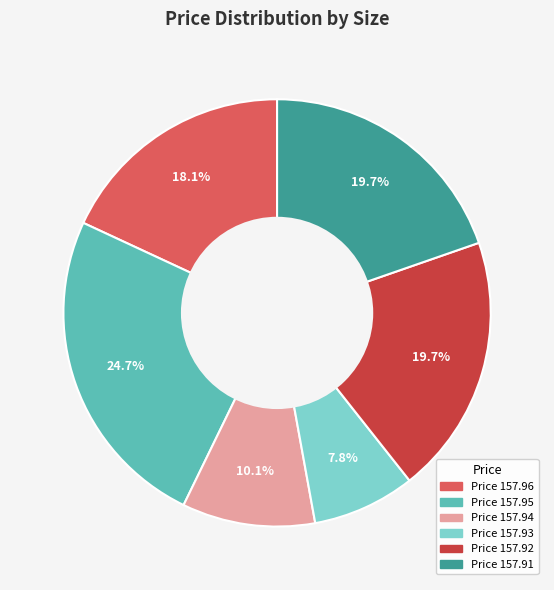

Is there any slice that represents more than half of the pie?

No